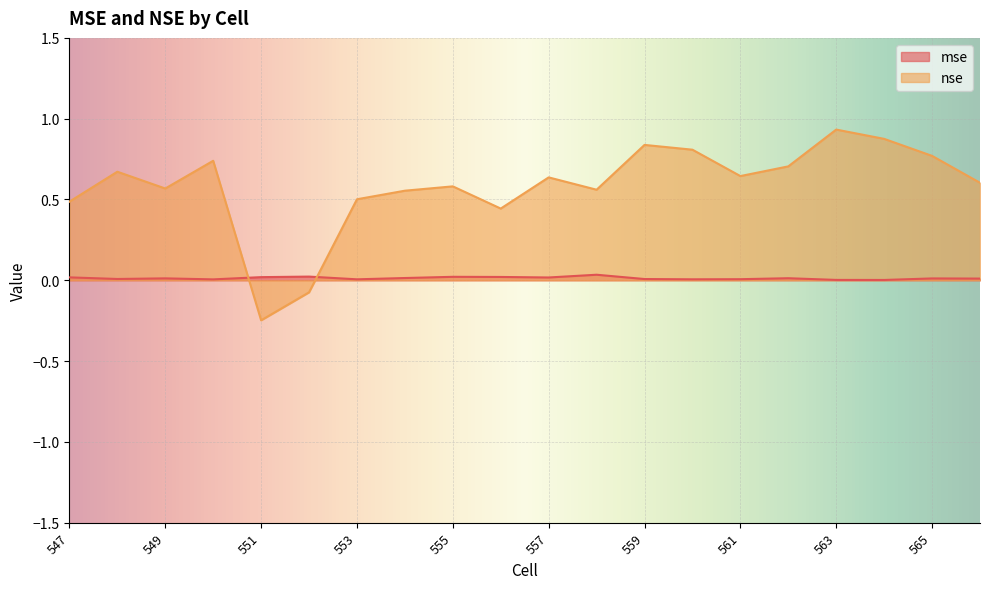

Where is mse nearest to the value 0?

564